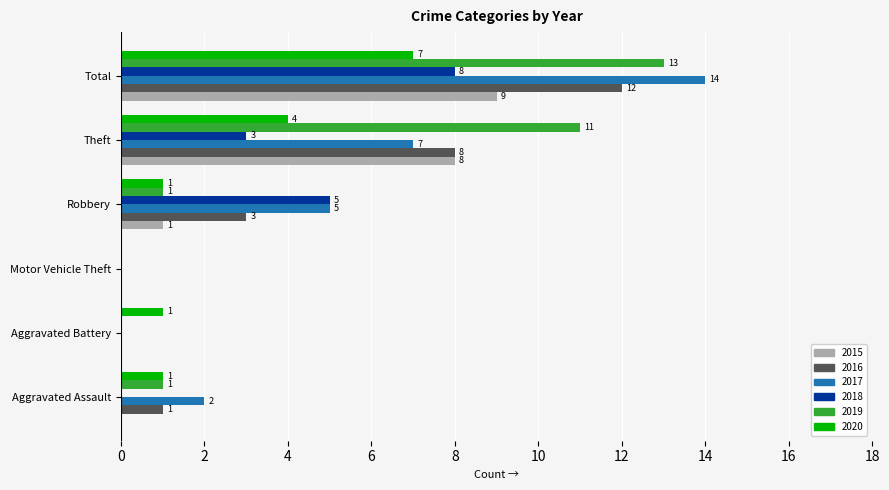

Is it true that 2018 equals 0 at Aggravated Assault?

True